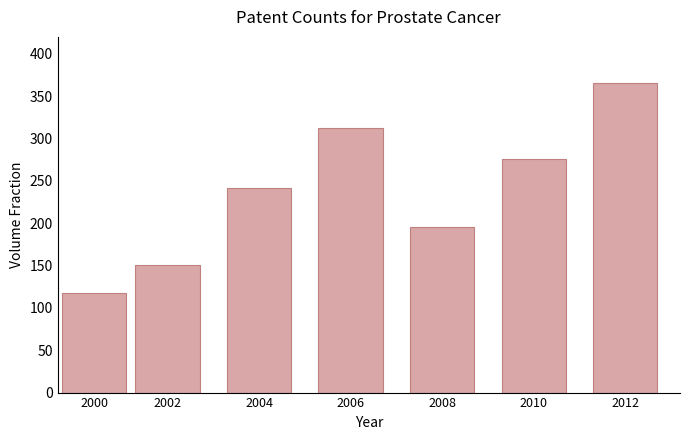

Which label corresponds to the smallest value in the chart?

2000